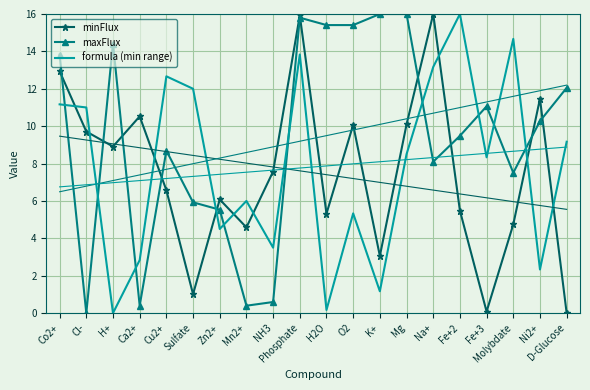

Rank the series by their maximum value, from lowest to highest.

minFlux, maxFlux, formula (min range)